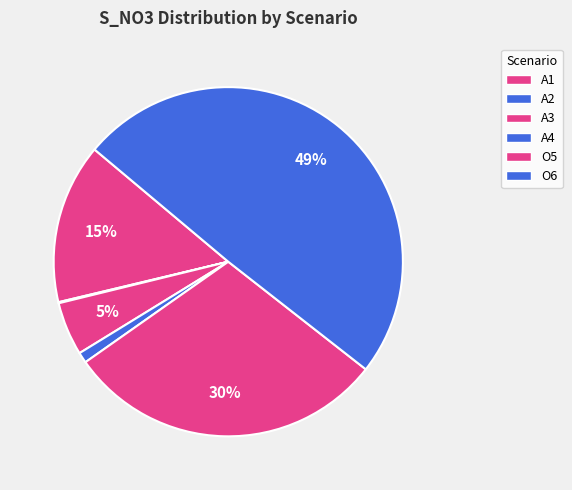

What is the smallest slice in the pie chart?

A2